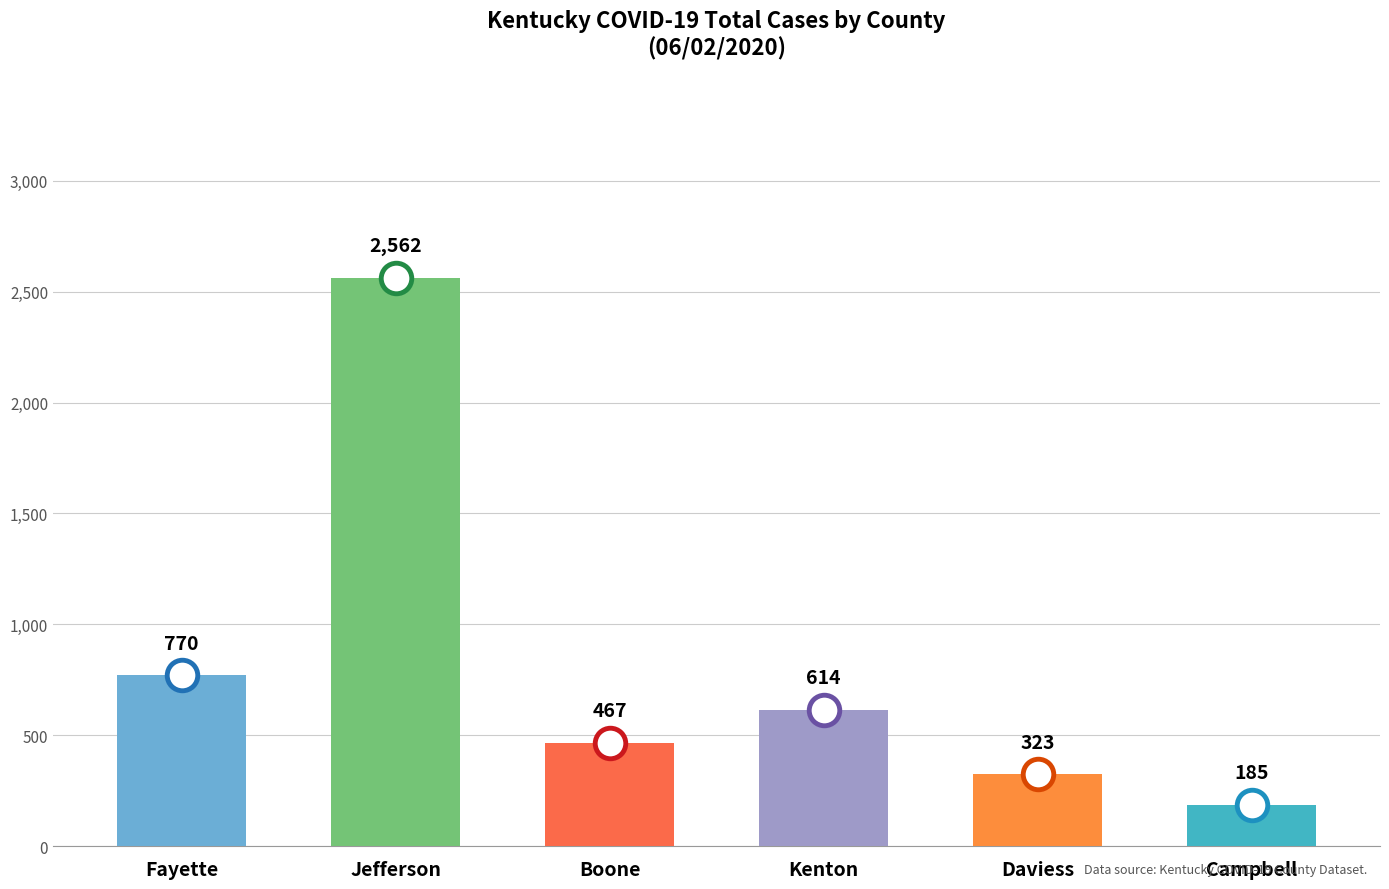

Count the number of categories in the chart.

6